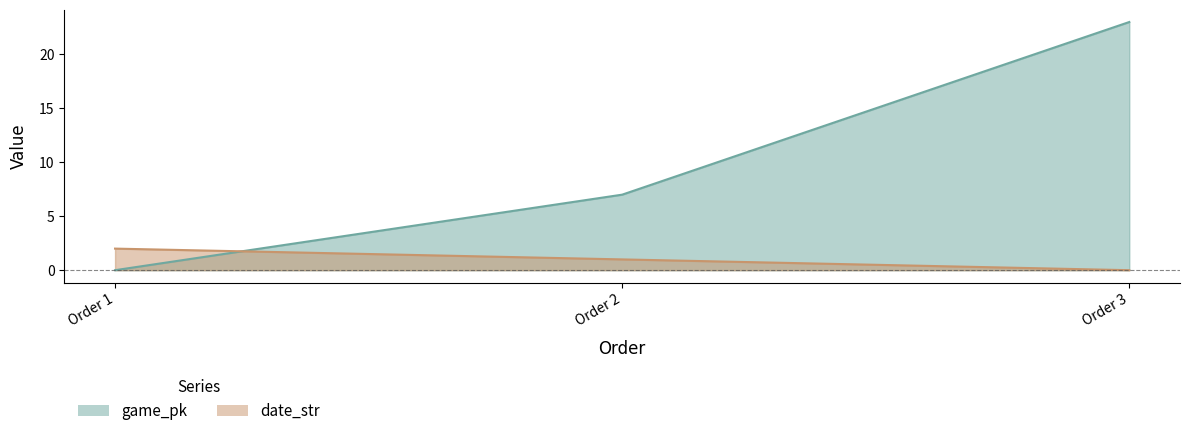

At which label does game_pk reach its minimum?

Order 1